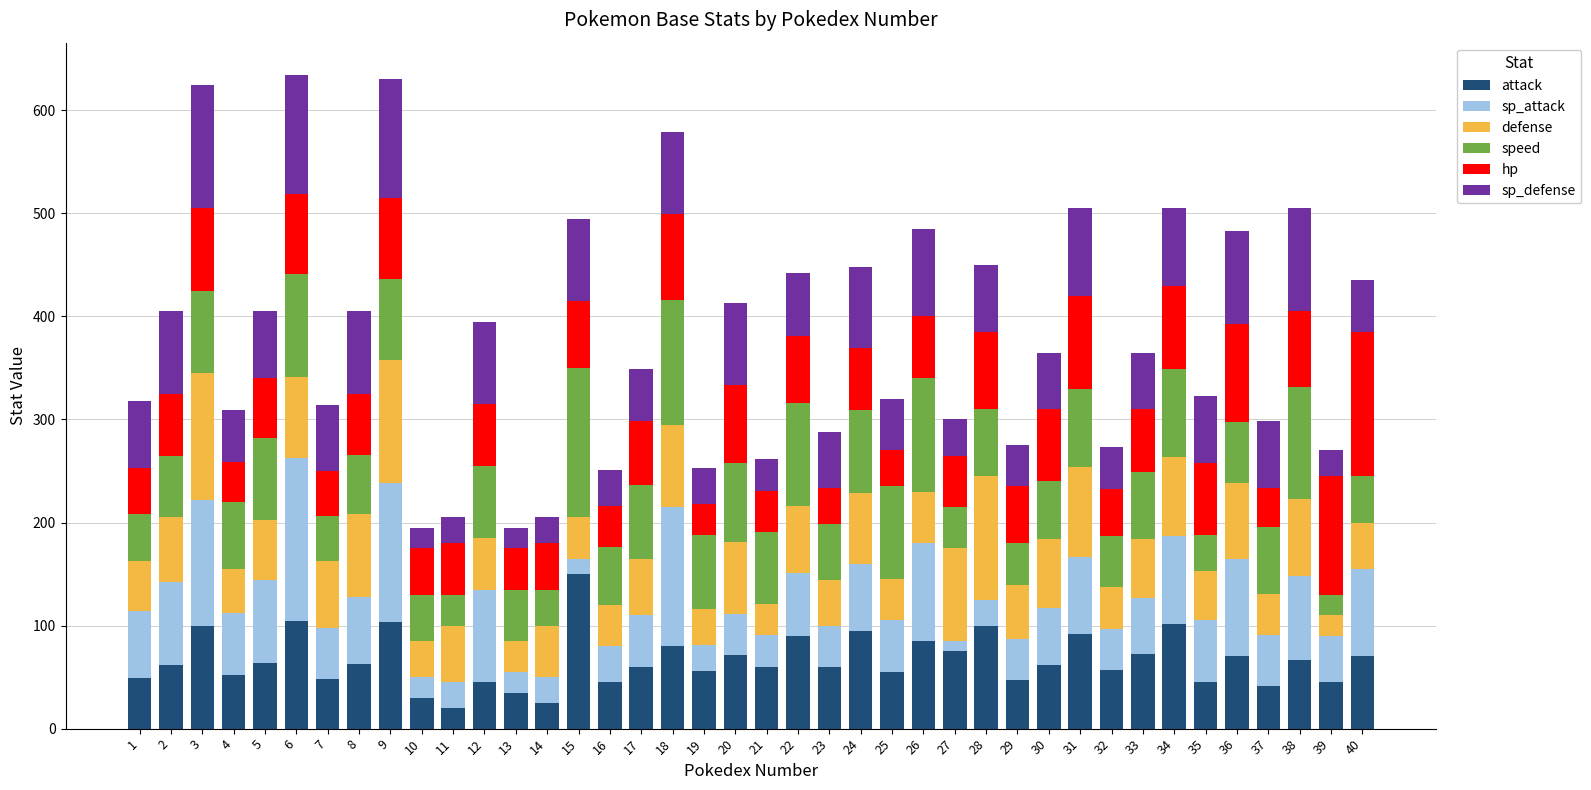

Is it true that attack equals 71 at 20?

True